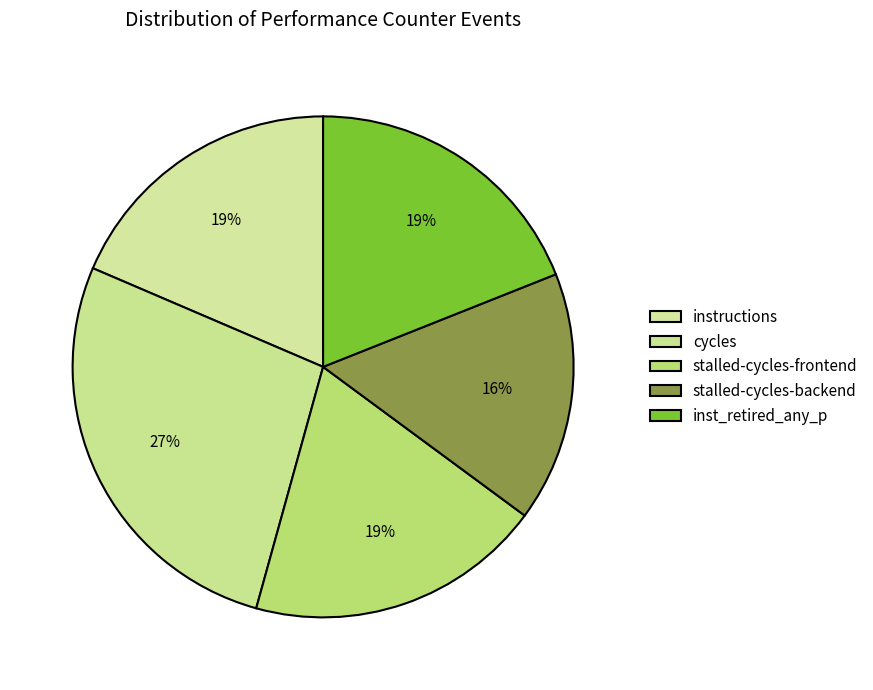

How many segments does this pie chart have?

5